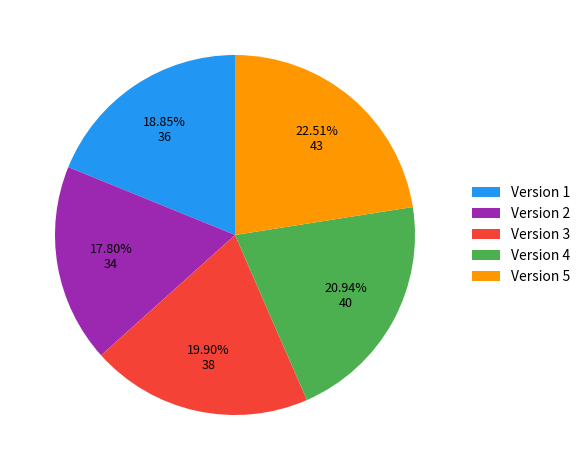

Which category has the smallest portion of the pie?

Version 2